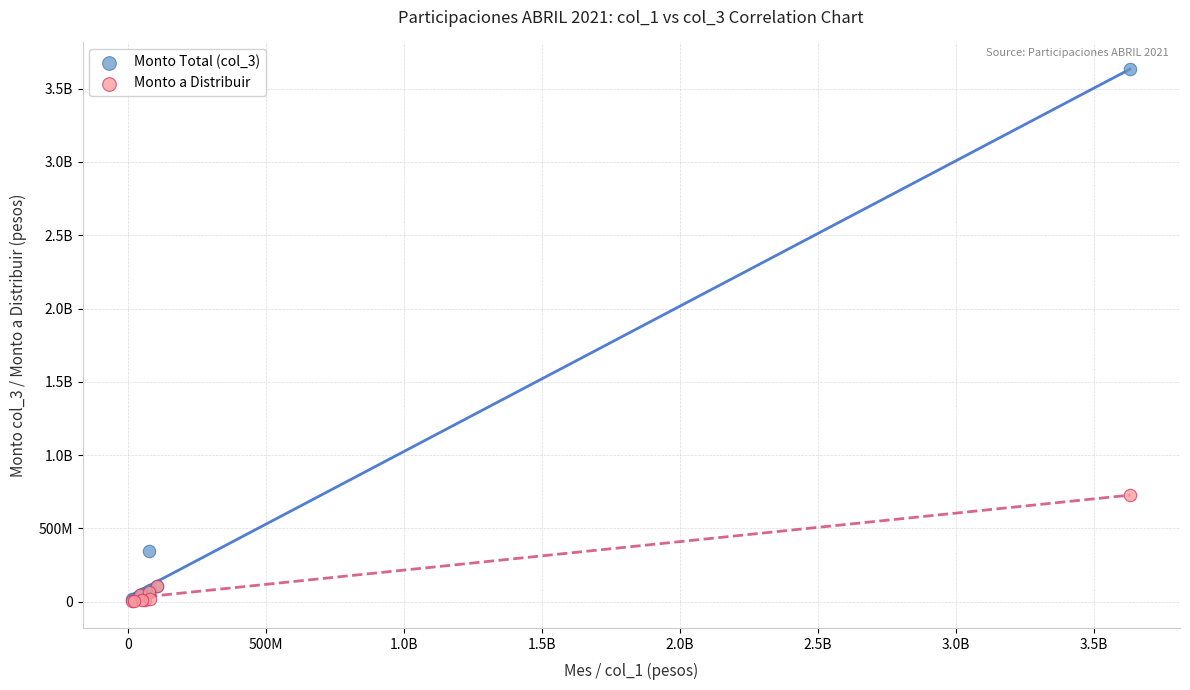

What are all the series names shown in the legend?

Monto Total (col_3), Monto a Distribuir